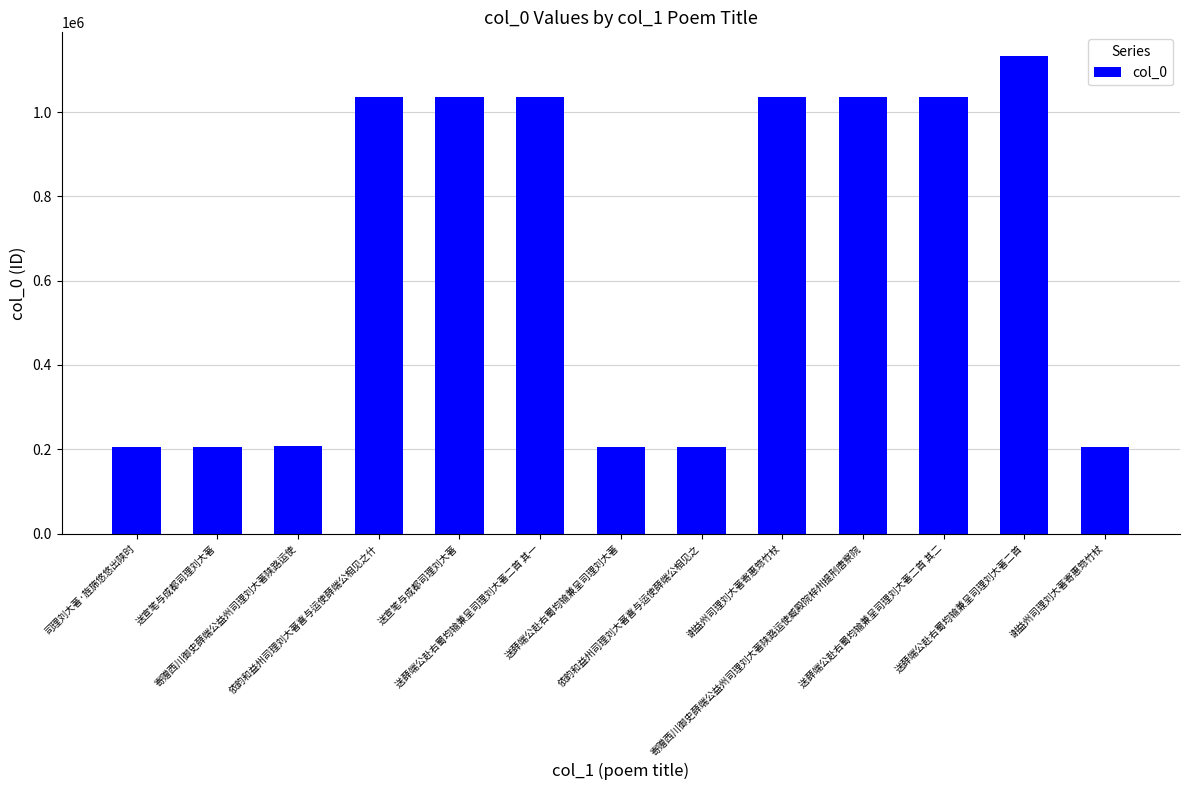

Rank the categories by value from highest to lowest.

送薛端公赴右蜀均输兼呈司理刘大著二首, 寄赠西川御史薛端公益州司理刘大著陕路运使臧殿院梓州提刑唐察院, 送薛端公赴右蜀均输兼呈司理刘大著二首 其一, 送薛端公赴右蜀均输兼呈司理刘大著二首 其二, 依韵和益州司理刘大著喜与运使薛端公相见之什, 谢益州司理刘大著寄惠筇竹杖, 送宣笔与成都司理刘大著, 寄赠西川御史薛端公益州司理刘大著陕路运使, 送宣笔与成都司理刘大著, 司理刘大著·旌旆悠悠出陕时, 送薛端公赴右蜀均输兼呈司理刘大著, 谢益州司理刘大著寄惠筇竹杖, 依韵和益州司理刘大著喜与运使薛端公相见之